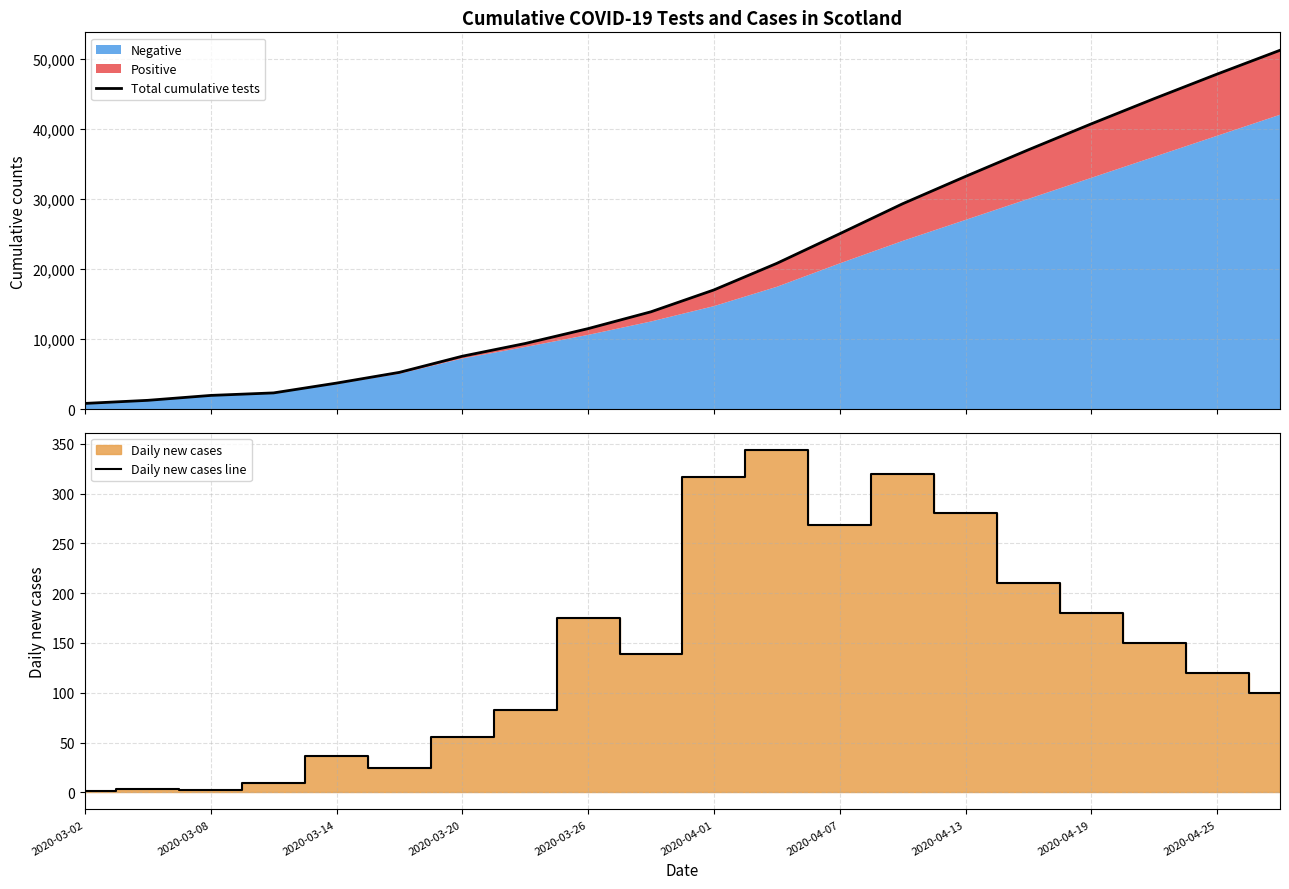

Which series has the widest spread of values?

Total cumulative tests